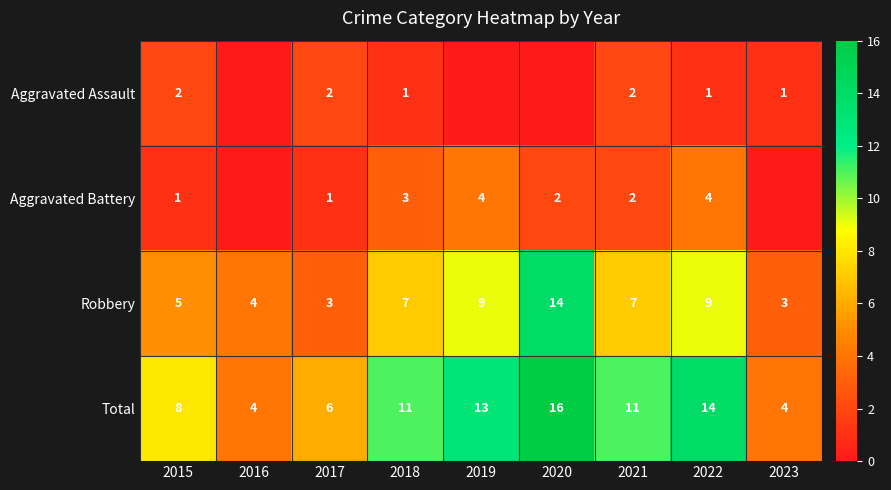

What is the difference between the highest and lowest values at 2023?

4